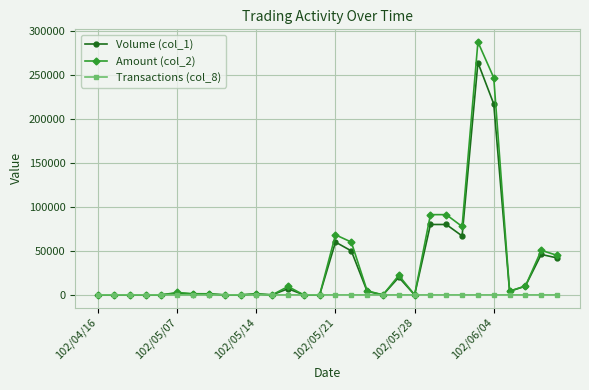

Which series has the largest range (max minus min)?

Amount (col_2)